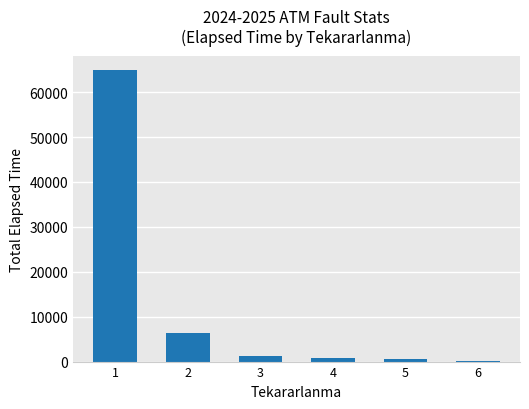

What is the change in value from 1 to 2?

-58470